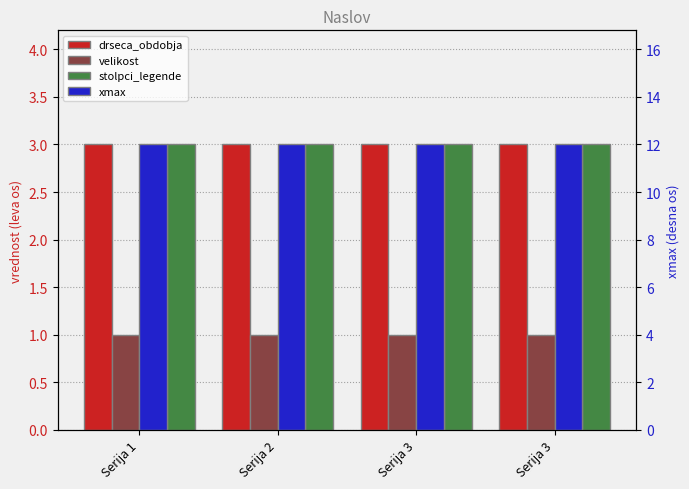

Is it true that drseca_obdobja equals 1 at Serija 3?

False